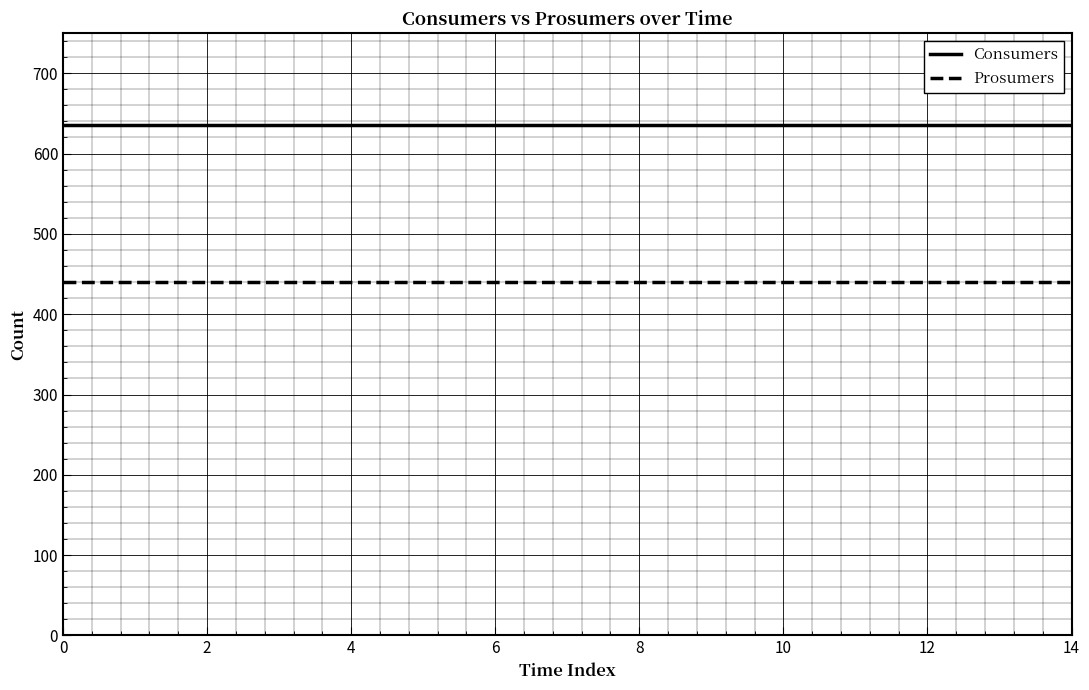

Rank the series by their maximum value, from lowest to highest.

Prosumers, Consumers